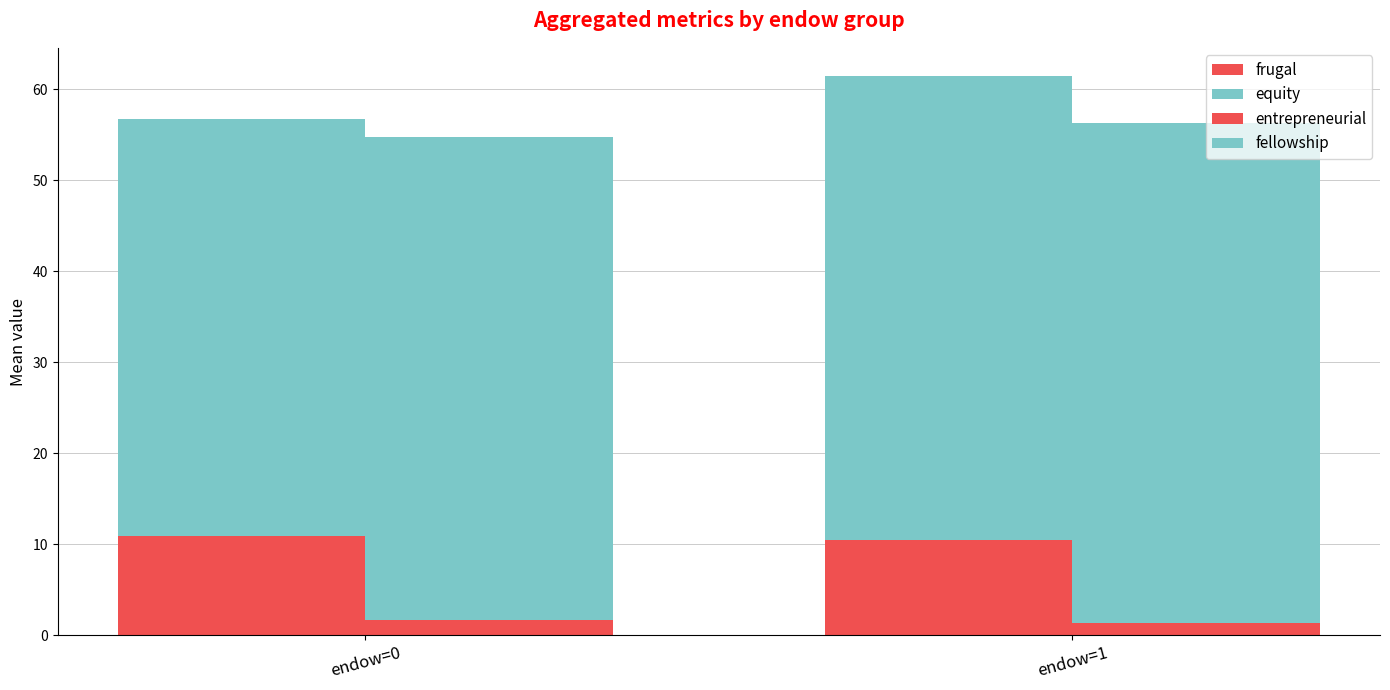

Which label corresponds to the largest value in the chart?

endow=1